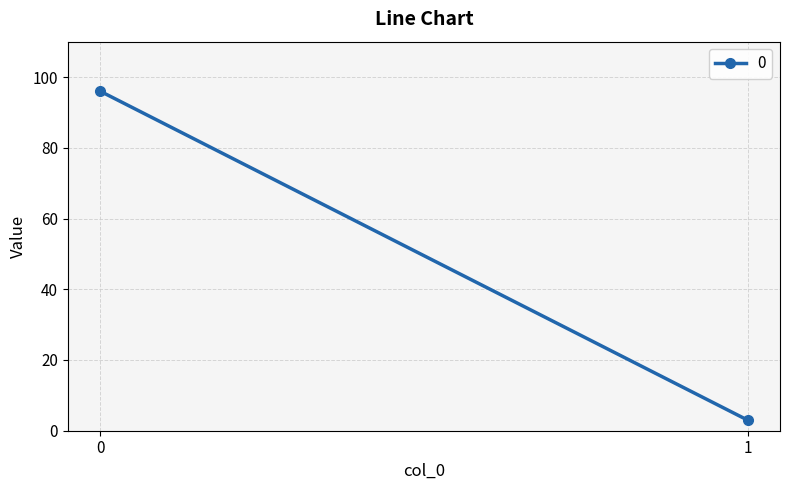

What is the change in value from 0 to 1?

-93